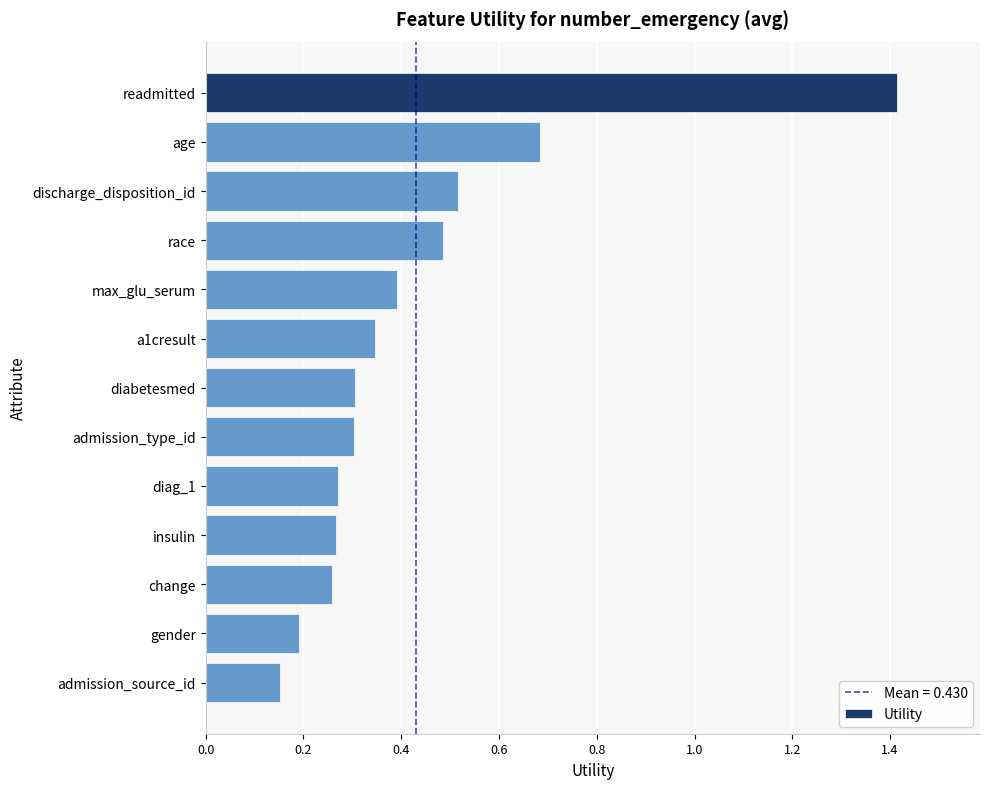

At which category does the chart reach its minimum across all series?

admission_source_id